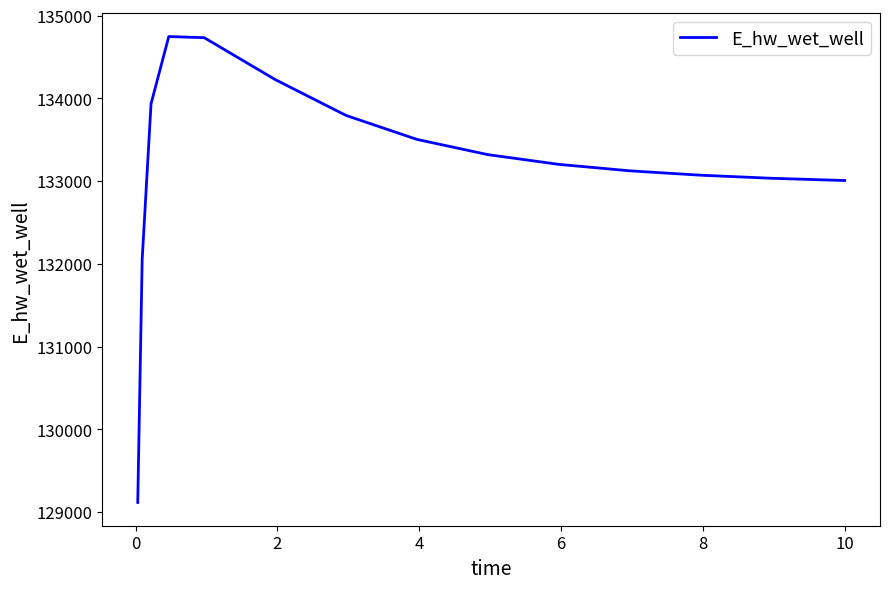

What is the difference between the maximum and minimum values?

5633.2